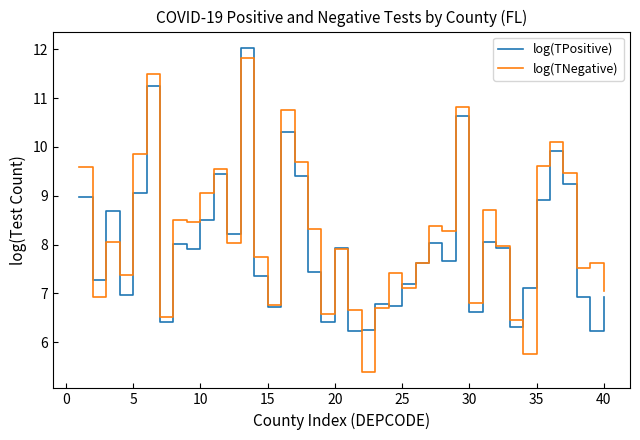

Which series has the widest spread of values?

log(TNegative)